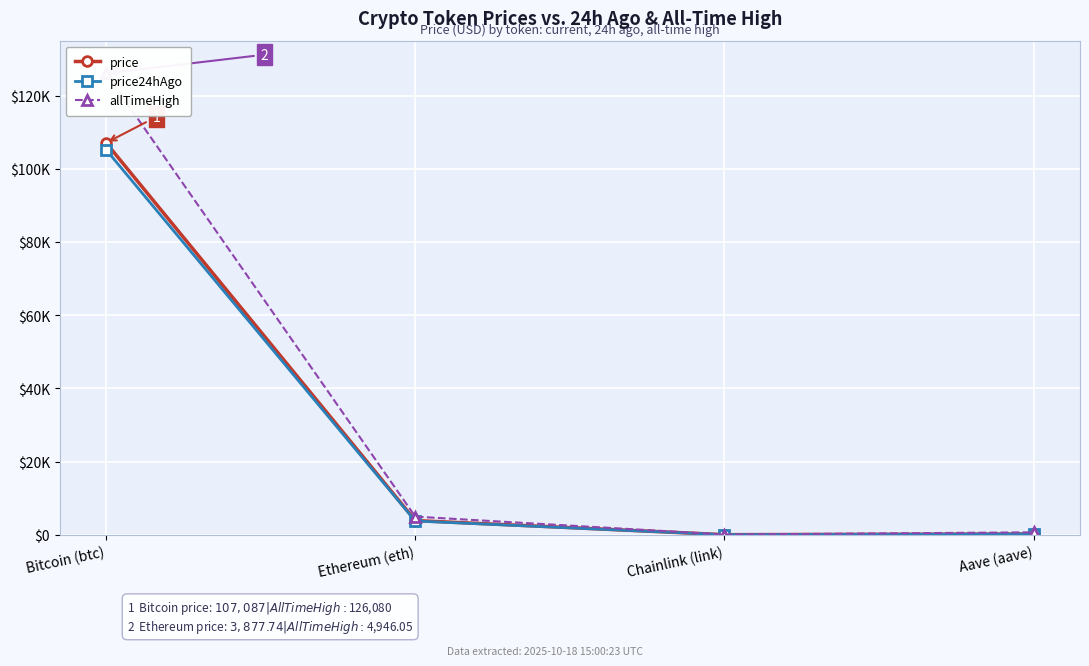

How many categories are shown in the chart?

4